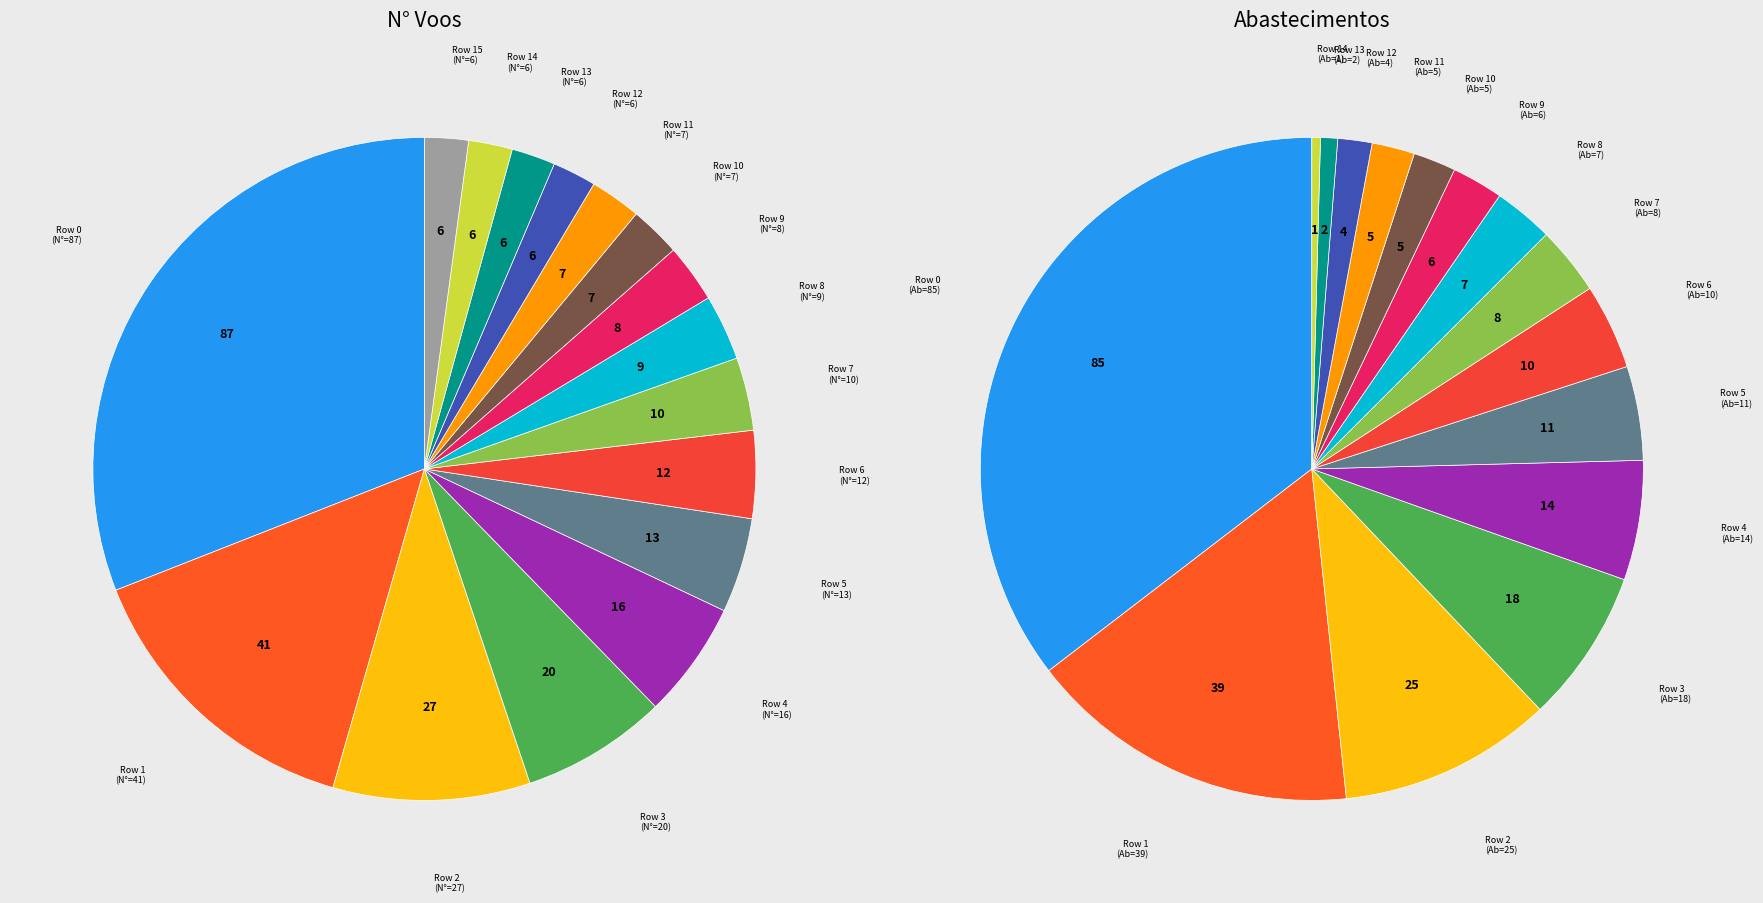

To the nearest percent, what is the average slice percentage?

6%